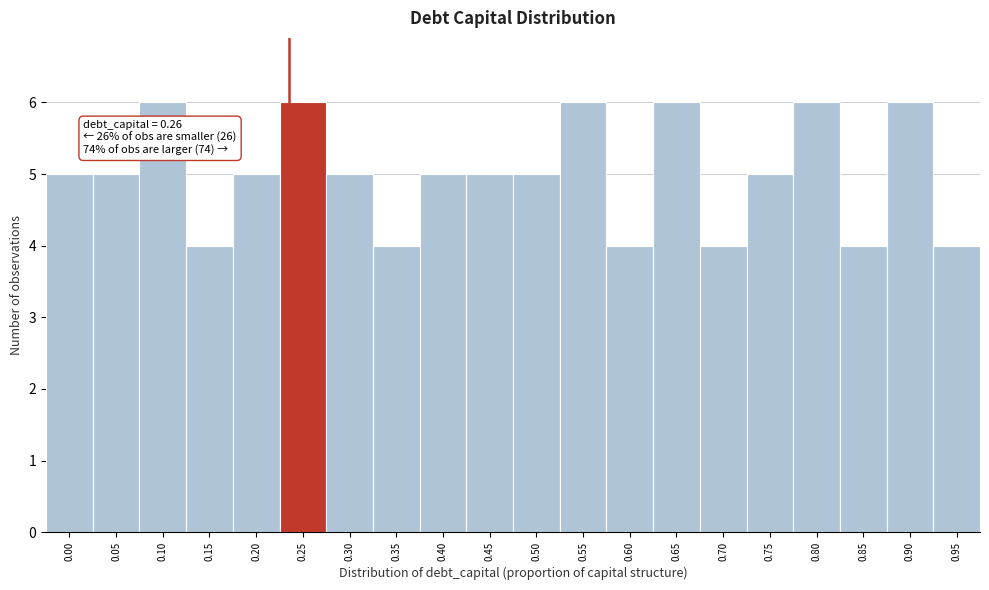

Reading left to right, transcribe all the data shown in this chart.

0.00=5	0.05=5	0.10=6	0.15=4	0.20=5	0.25=6	0.30=5	0.35=4	0.40=5	0.45=5	0.50=5	0.55=6	0.60=4	0.65=6	0.70=4	0.75=5	0.80=6	0.85=4	0.90=6	0.95=4